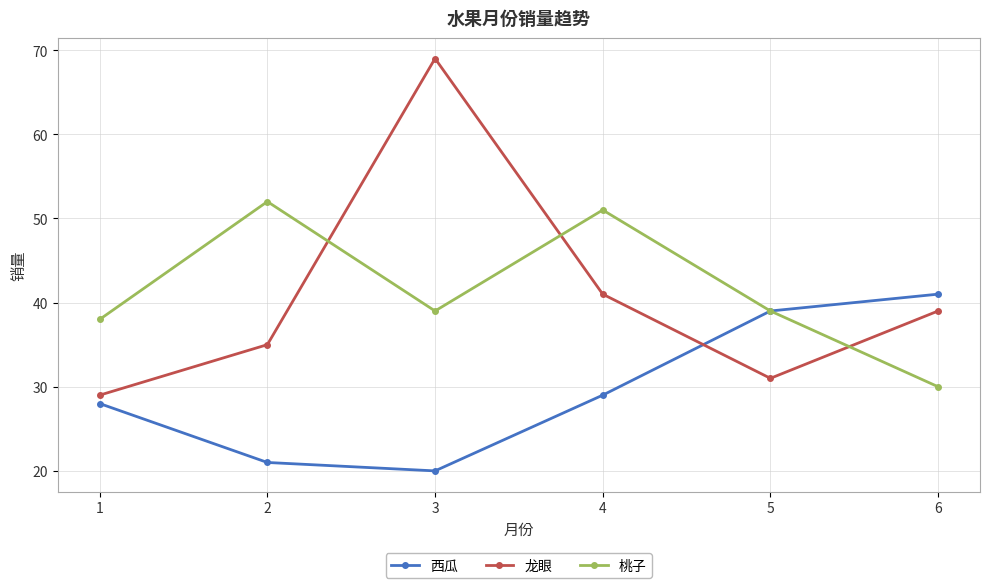

Reading left to right, extract all data points from this chart.

西瓜: 1=28	2=21	3=20	4=29	5=39	6=41
龙眼: 1=29	2=35	3=69	4=41	5=31	6=39
桃子: 1=38	2=52	3=39	4=51	5=39	6=30